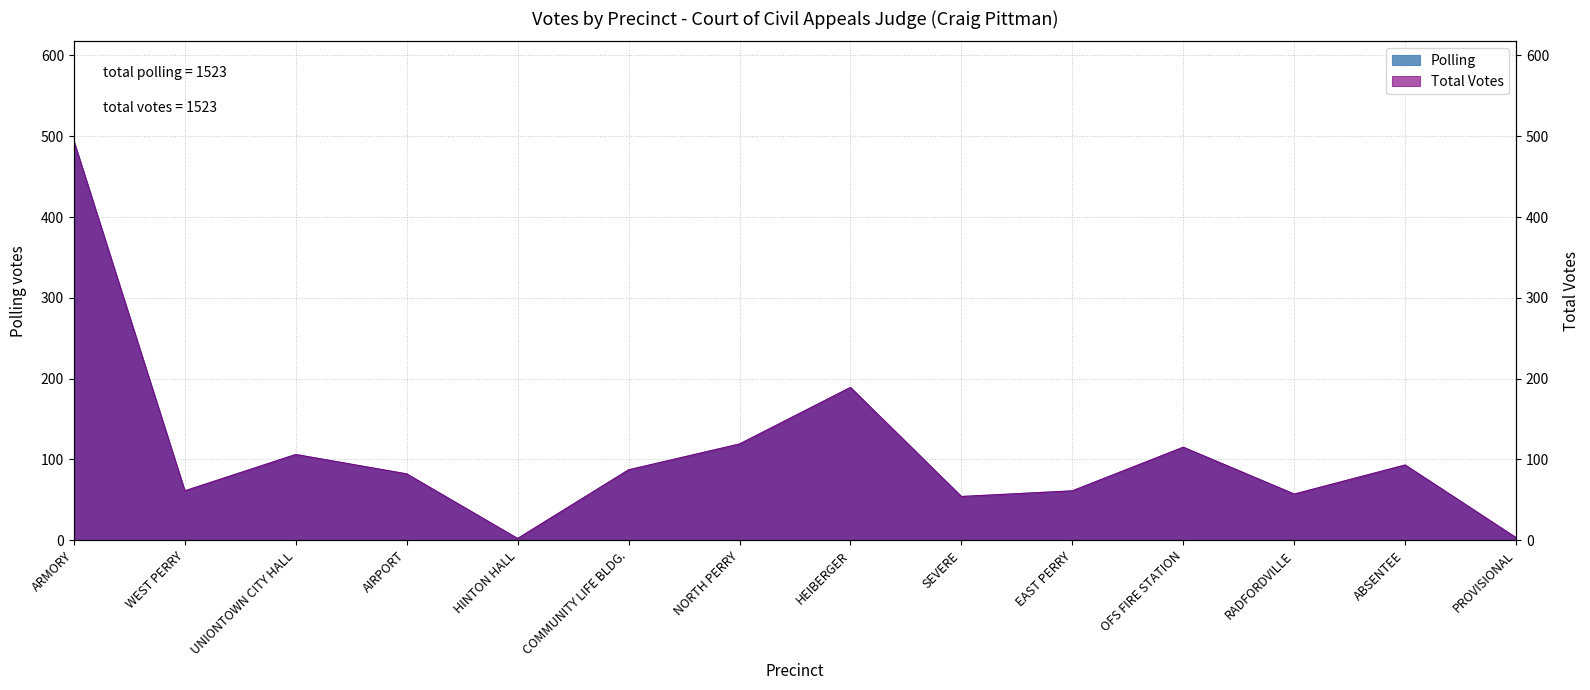

What is the difference between the maximum and minimum values in the Polling series?

492